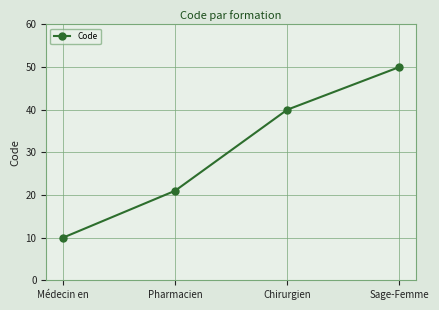

What is the minimum value shown in the chart?

10